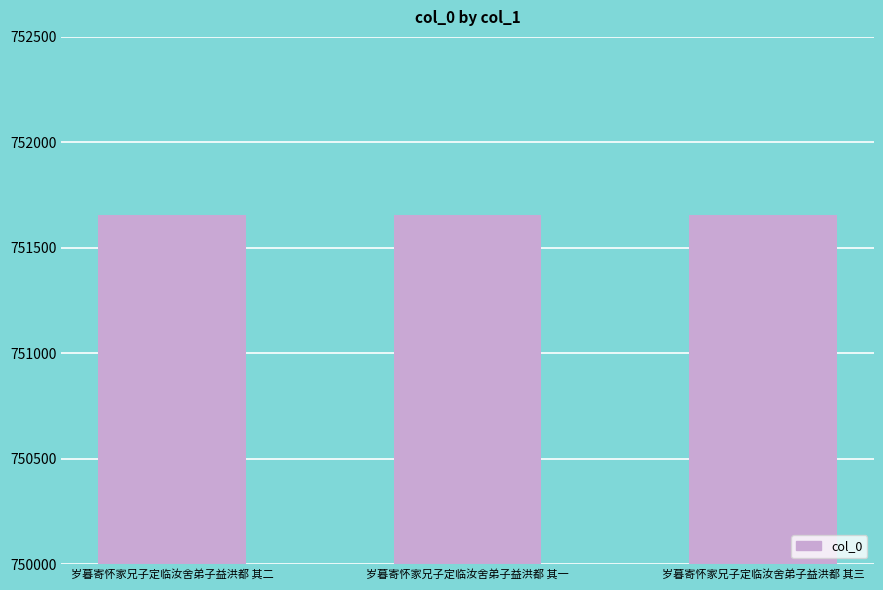

The value at 岁暮寄怀家兄子定临汝舍弟子益洪都 其三 is 228542. True or false?

False